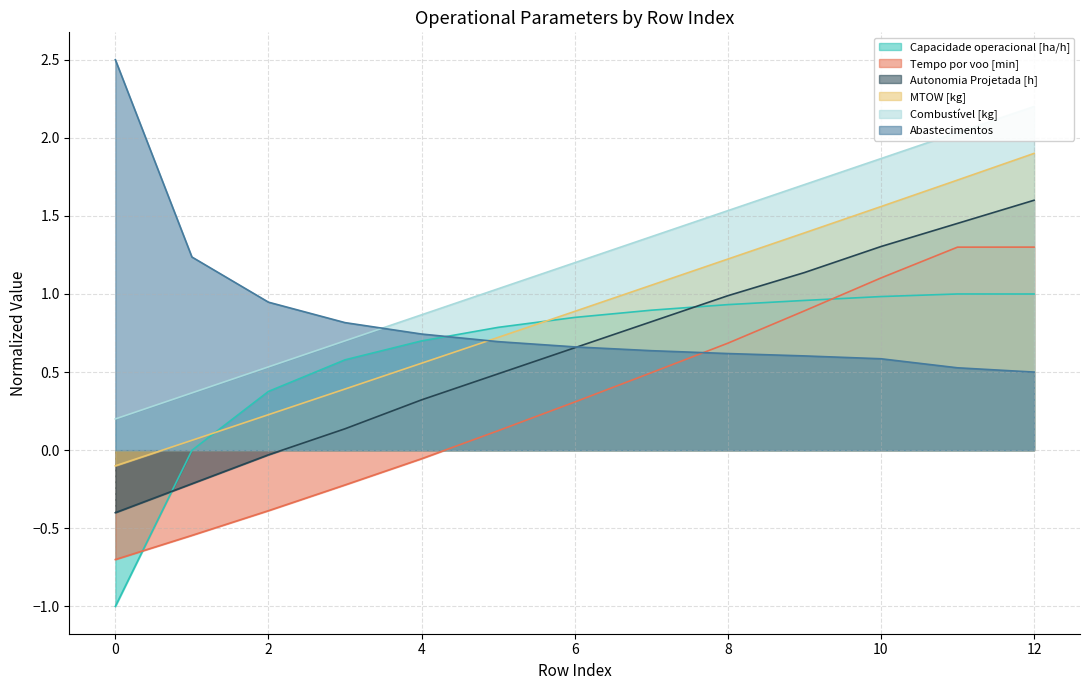

List the series in order of their peak value, lowest first.

Capacidade operacional [ha/h], Tempo por voo [min], Autonomia Projetada [h], MTOW [kg], Combustível [kg], Abastecimentos